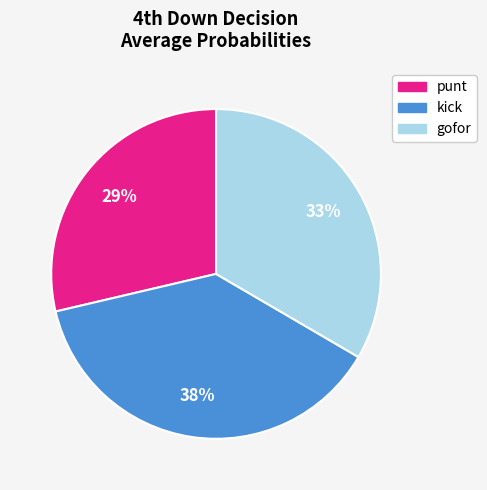

The kick slice represents 23% of the pie. True or false?

False